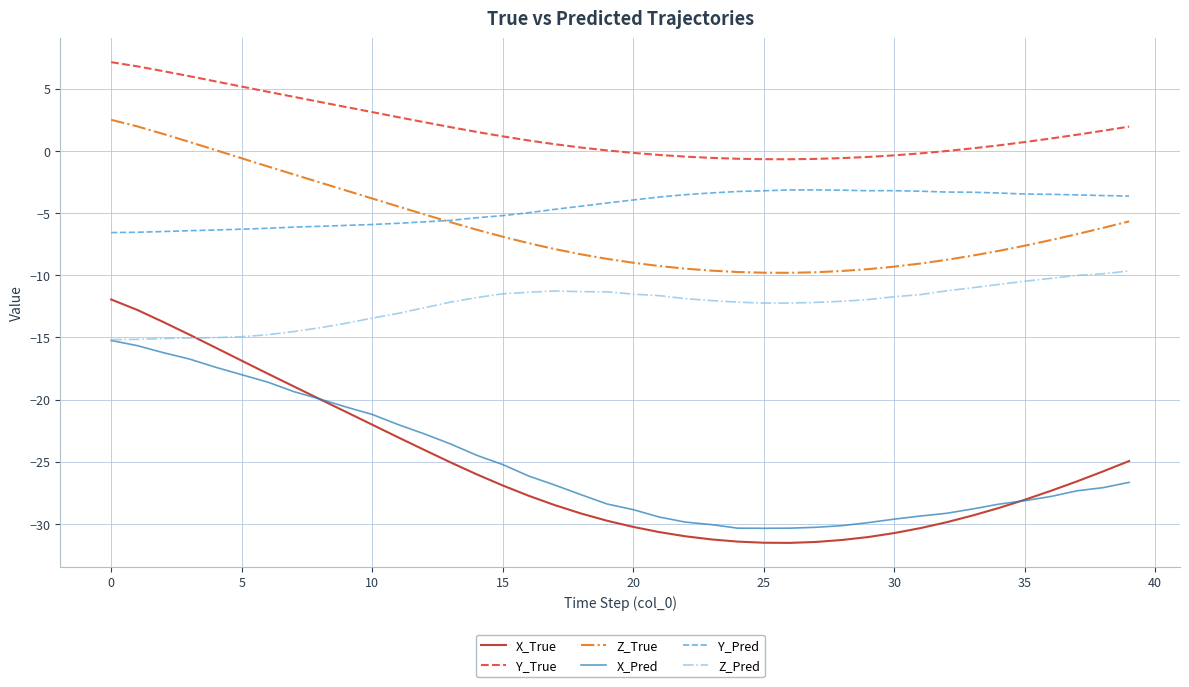

What are all the series names shown in the legend?

X_True, Y_True, Z_True, X_Pred, Y_Pred, Z_Pred